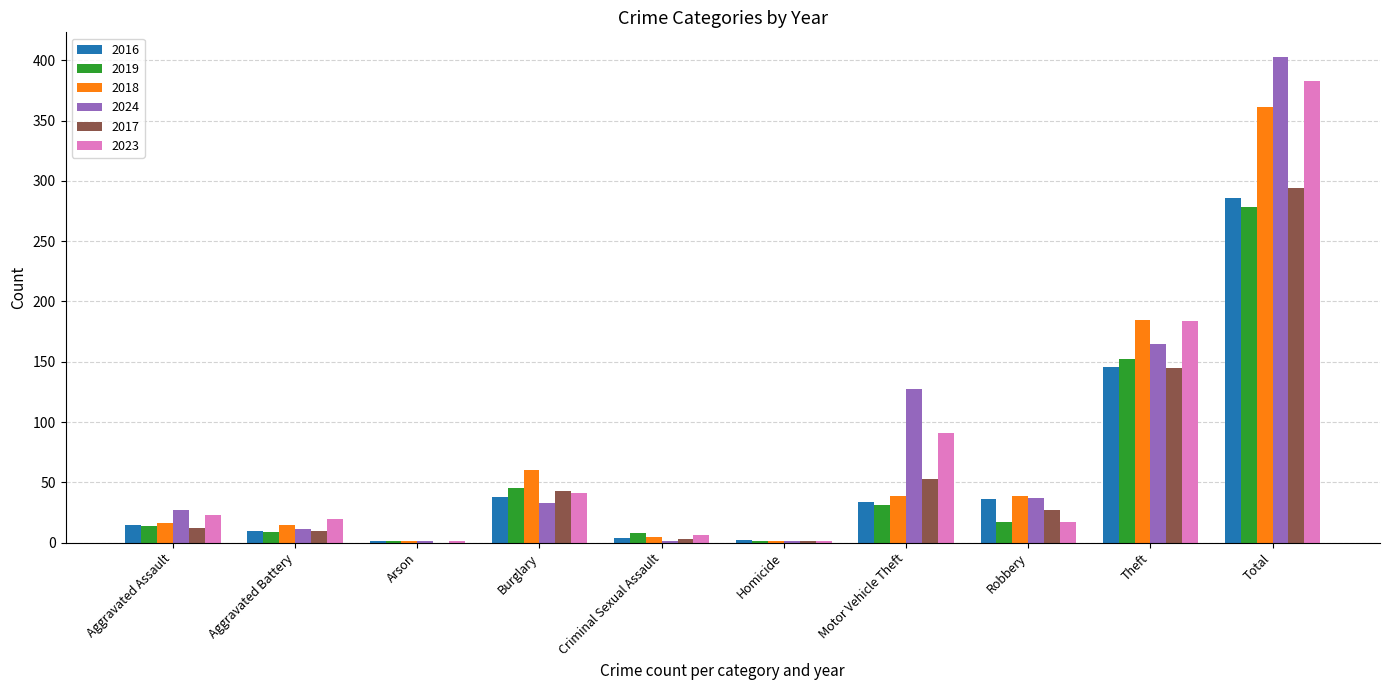

How many series are shown in this chart?

6